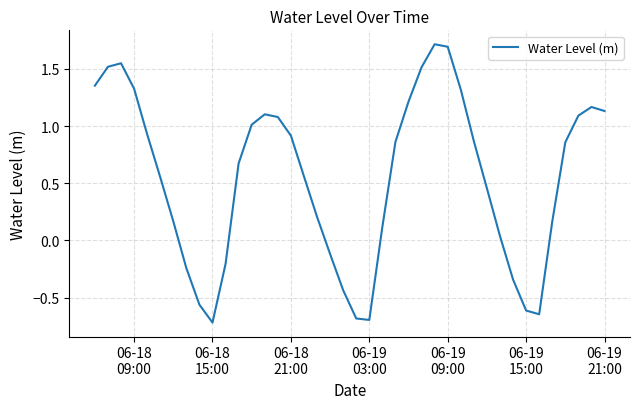

What is the difference between the maximum and minimum values?

2.4